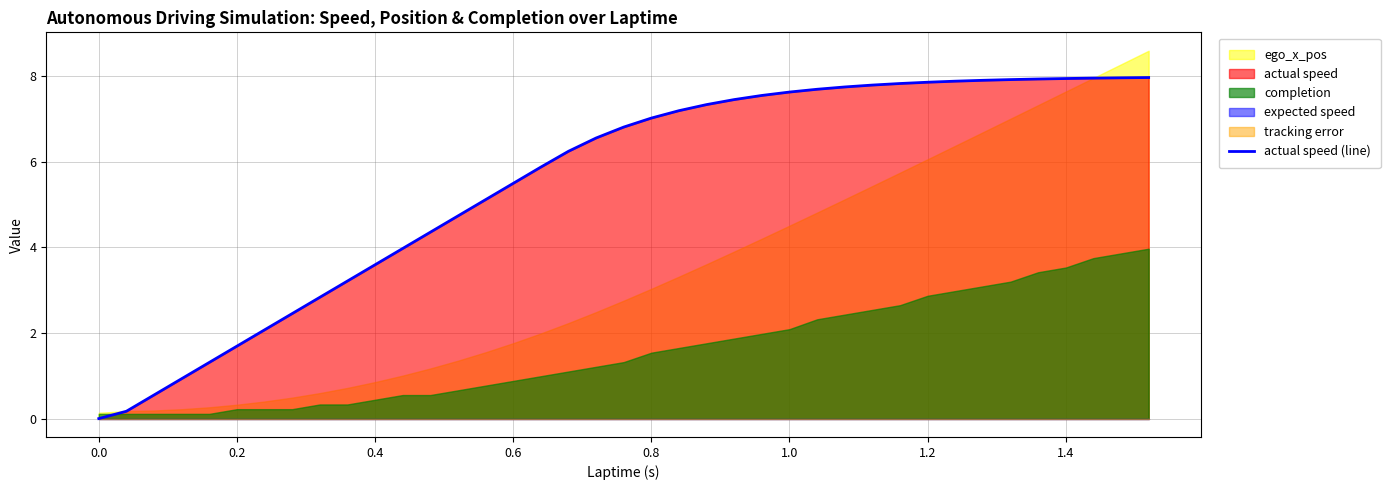

True or false: actual speed (line) has a value of 4.0 at 1.4.

False